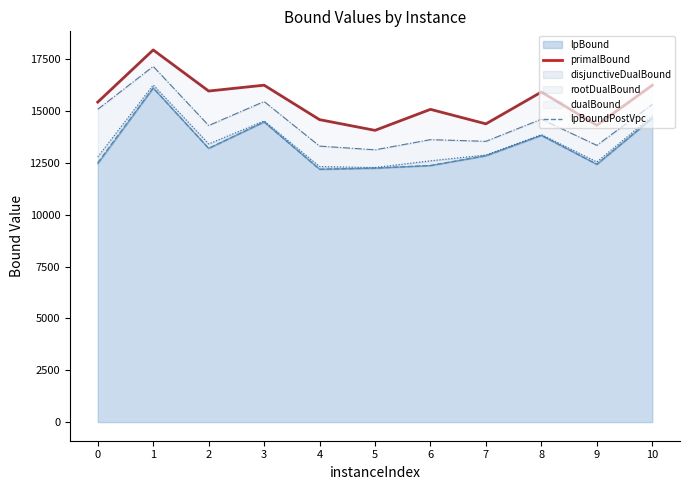

What is the spread (max minus min) of values at 7?

1537.0